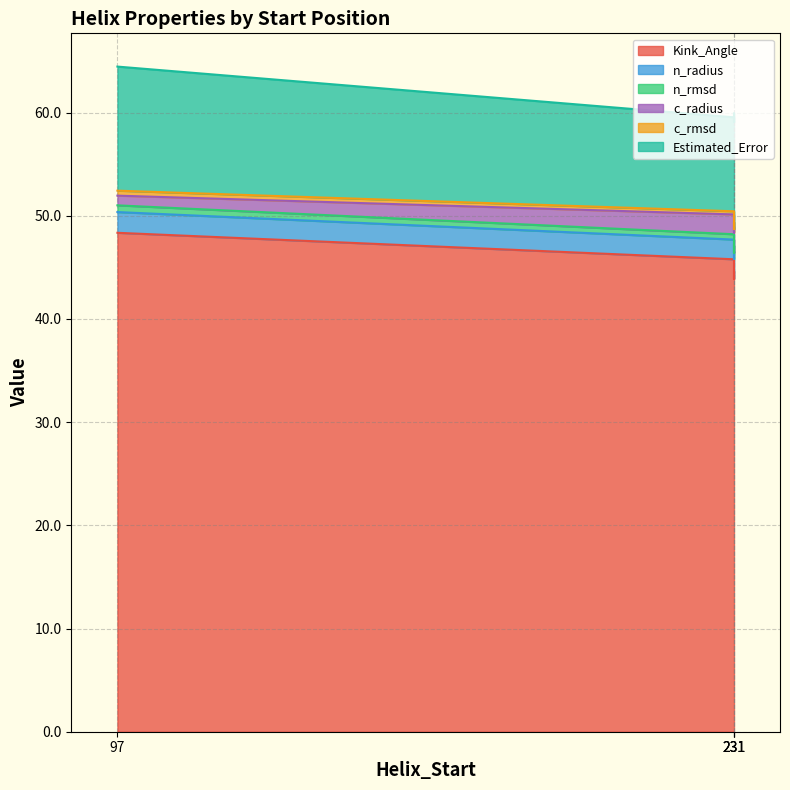

True or false: c_radius and n_rmsd cross at least once.

False